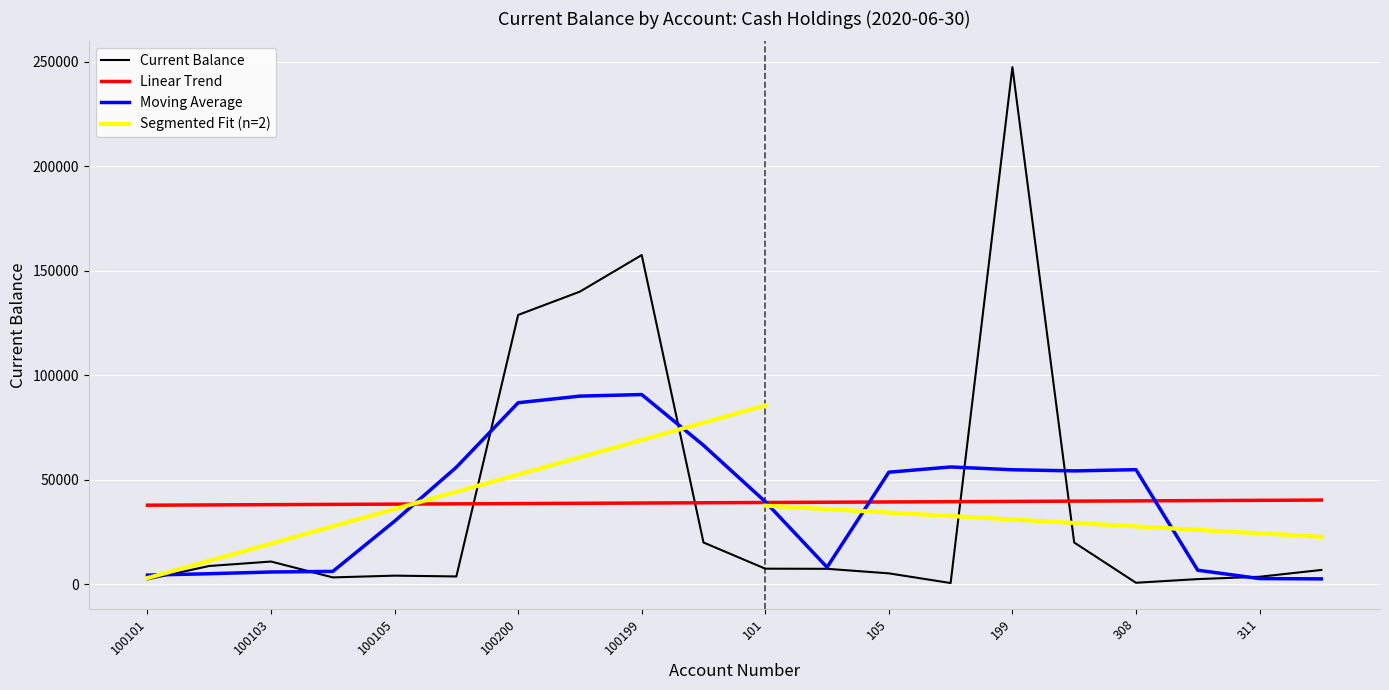

What is the maximum value shown in the chart?

247366.0